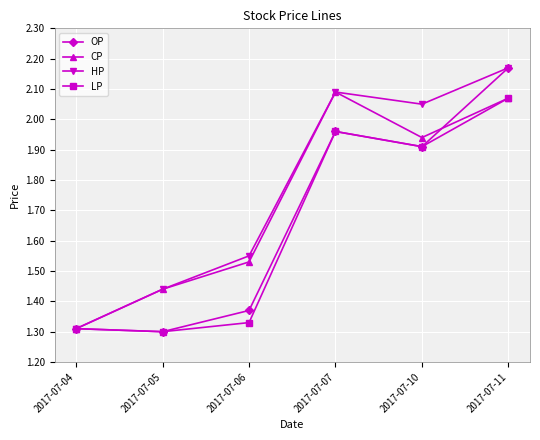

Which series changed the most between 2017-07-07 and 2017-07-11?

OP